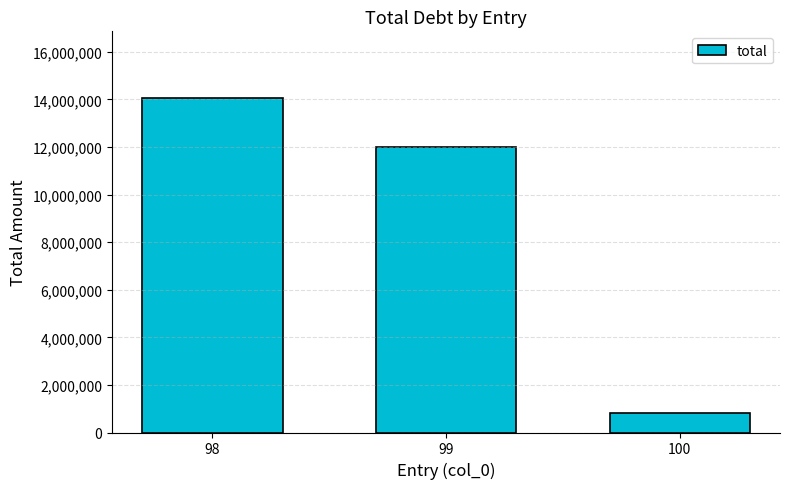

Which category has the highest value across all series?

98